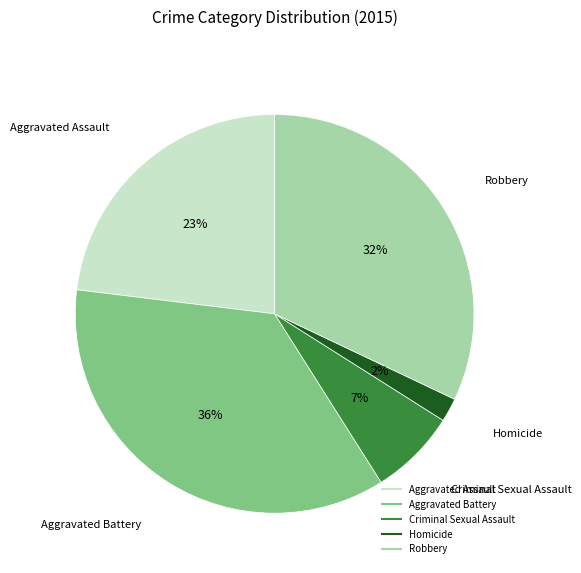

Count the number of slices in the pie.

5